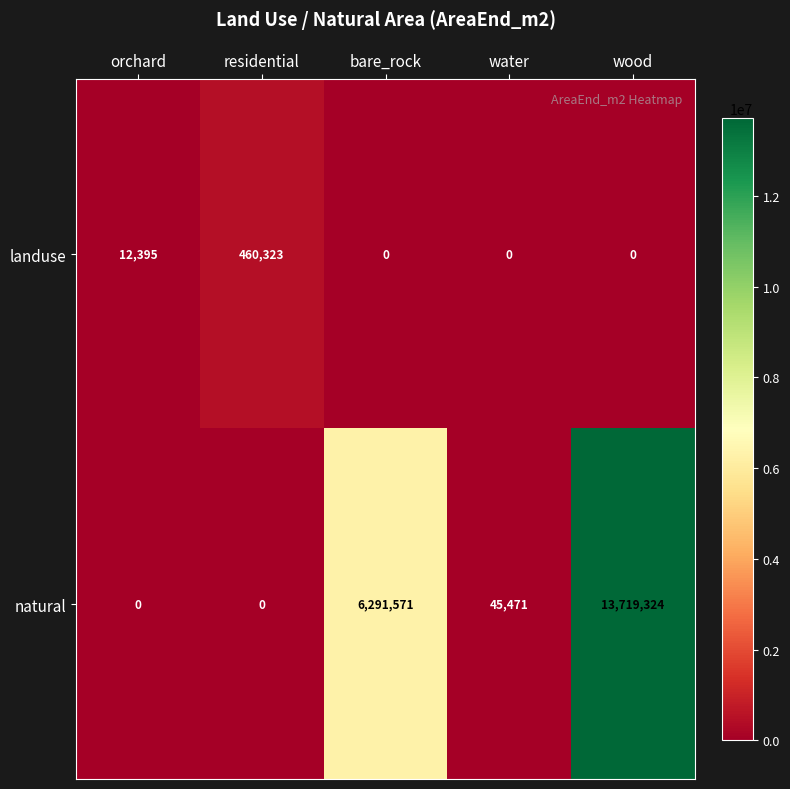

At how many categories does at least one series exceed 11485151?

1